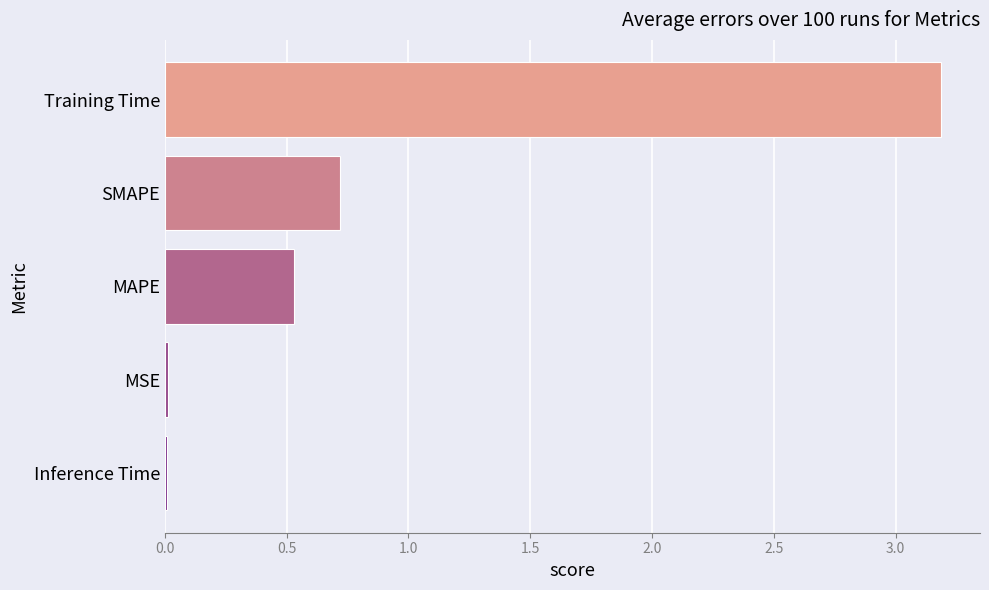

The chart shows a value of 0.1 at SMAPE. True or false?

False